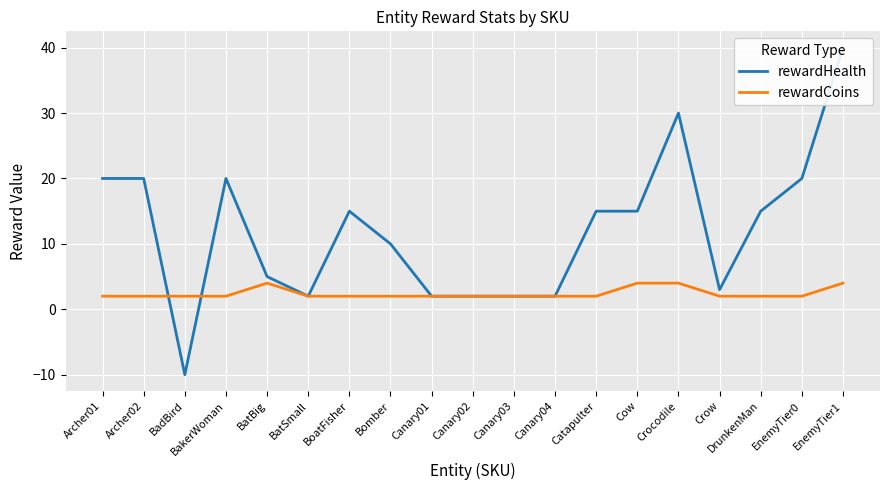

Reading left to right, extract all data points from this chart.

rewardHealth: Archer01=20	Archer02=20	BadBird=-10	BakerWoman=20	BatBig=5	BatSmall=2	BoatFisher=15	Bomber=10	Canary01=2	Canary02=2	Canary03=2	Canary04=2	Catapulter=15	Cow=15	Crocodile=30	Crow=3	DrunkenMan=15	EnemyTier0=20	EnemyTier1=40
rewardCoins: Archer01=2	Archer02=2	BadBird=2	BakerWoman=2	BatBig=4	BatSmall=2	BoatFisher=2	Bomber=2	Canary01=2	Canary02=2	Canary03=2	Canary04=2	Catapulter=2	Cow=4	Crocodile=4	Crow=2	DrunkenMan=2	EnemyTier0=2	EnemyTier1=4